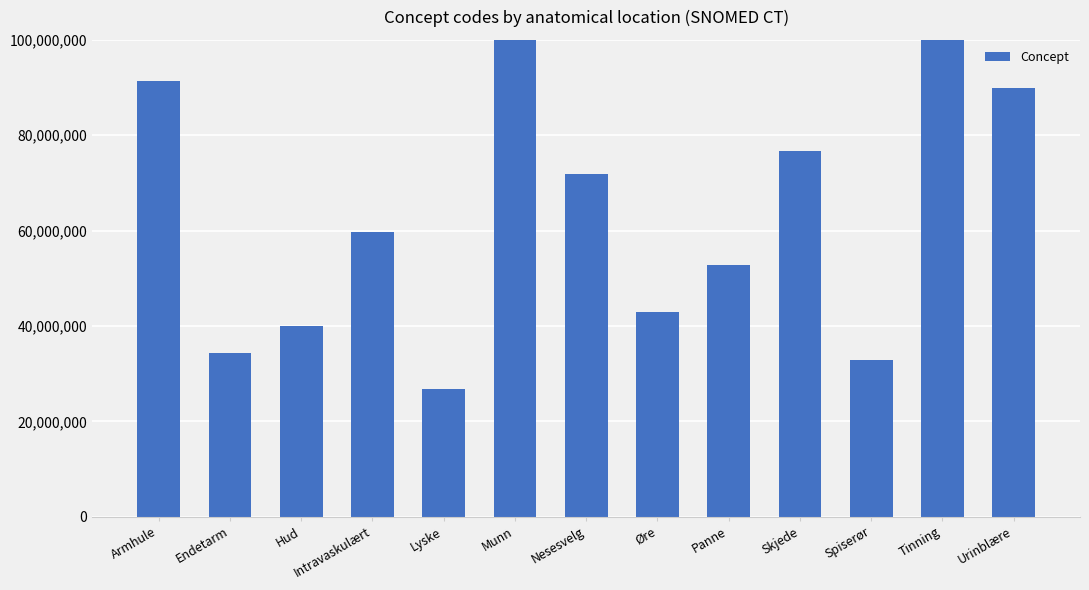

Reading right to left, list all the values displayed in this chart.

Urinblære=89837001	Tinning=450721000	Spiserør=32849002	Skjede=76784001	Panne=52795006	Øre=42859004	Nesesvelg=71836000	Munn=122861001	Lyske=26893007	Intravaskulært=59820001	Hud=39937001	Endetarm=34402009	Armhule=91470000